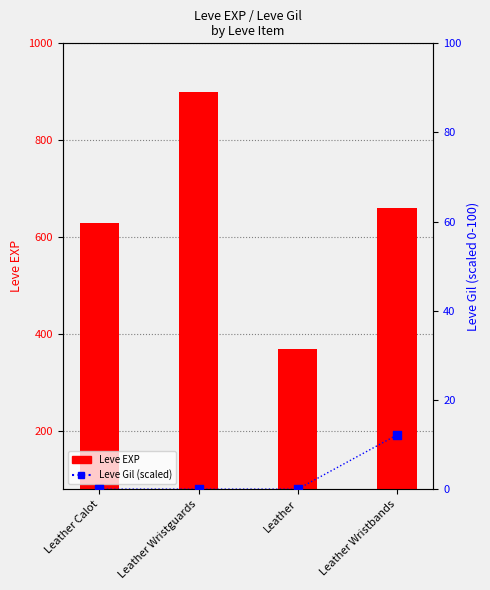

What is the total value across all series at Leather?

370.0